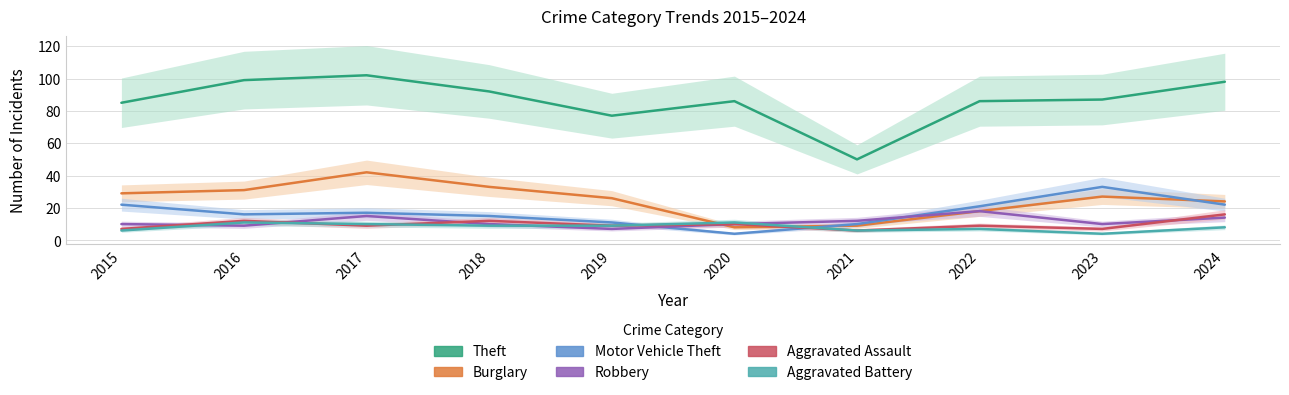

Rank the series by their maximum value, from highest to lowest.

Theft, Burglary, Motor Vehicle Theft, Robbery, Aggravated Assault, Aggravated Battery